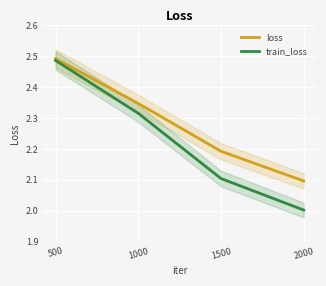

What is the maximum value for train_loss?

2.5